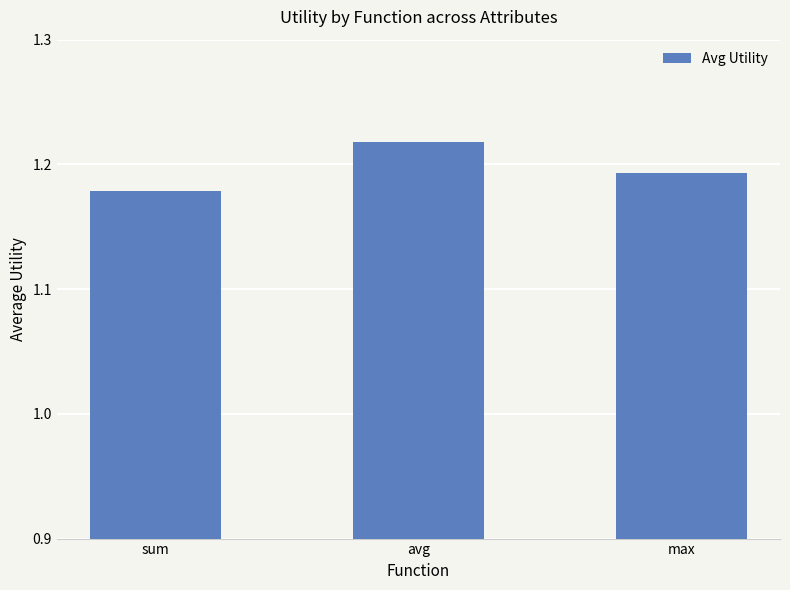

At which category does the chart reach its peak across all series?

avg